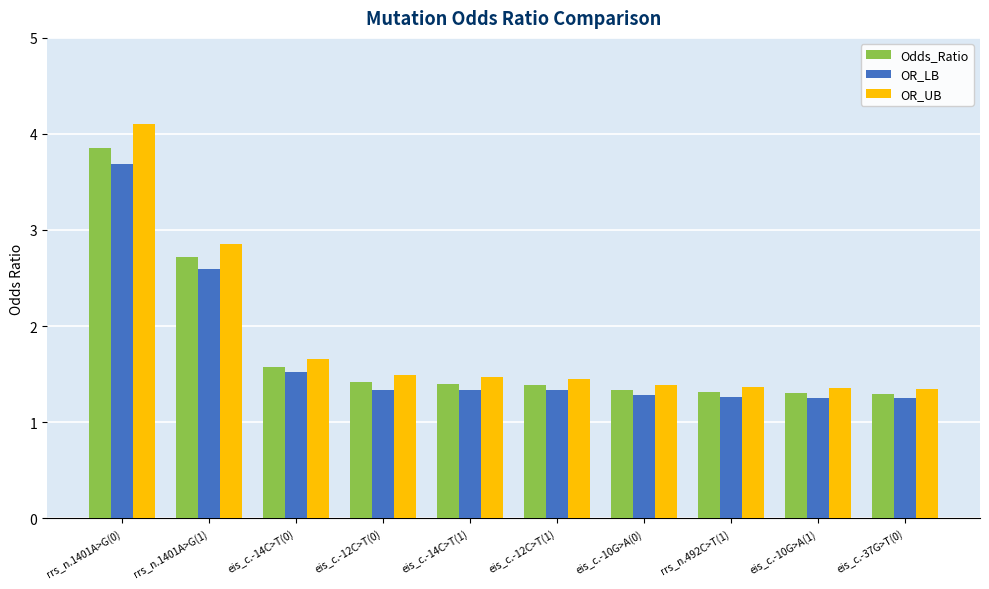

Rank the series by their average value, from lowest to highest.

OR_LB, Odds_Ratio, OR_UB